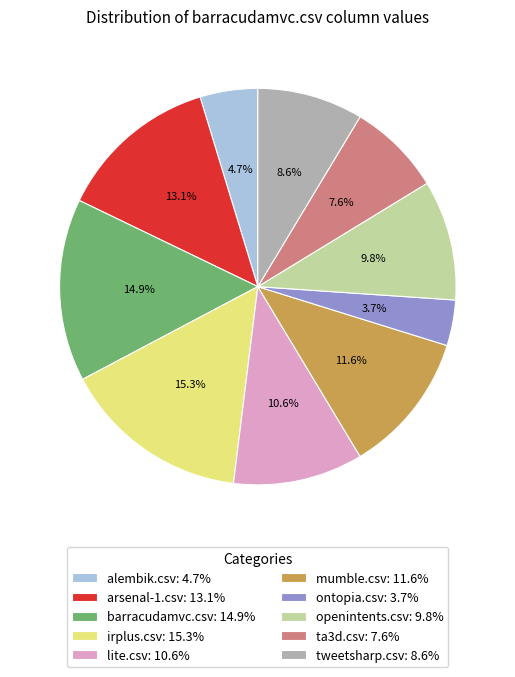

How many slices are in this pie chart?

10